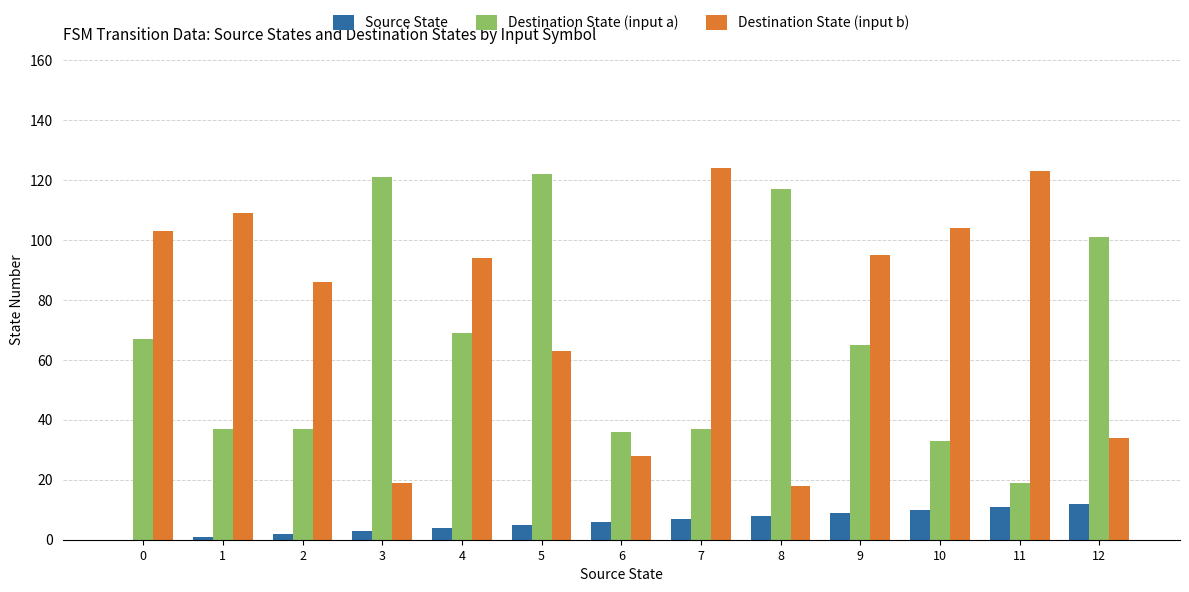

Reading left to right, list all the values displayed in this chart.

Source State: 0	1	2	3	4	5	6	7	8	9	10	11	12
Destination State (input a): 67	37	37	121	69	122	36	37	117	65	33	19	101
Destination State (input b): 103	109	86	19	94	63	28	124	18	95	104	123	34